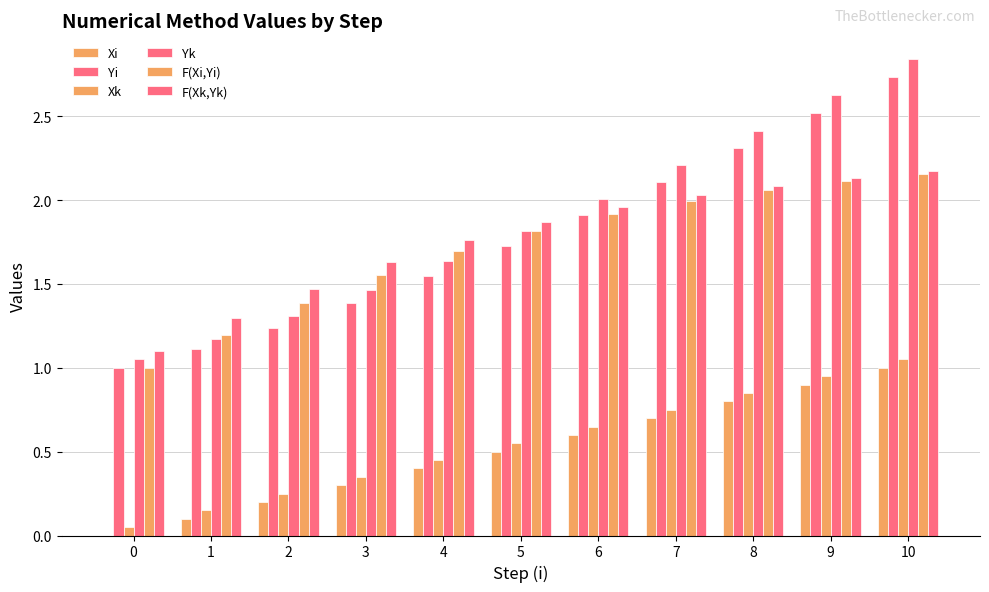

Count the number of data series in this chart.

6